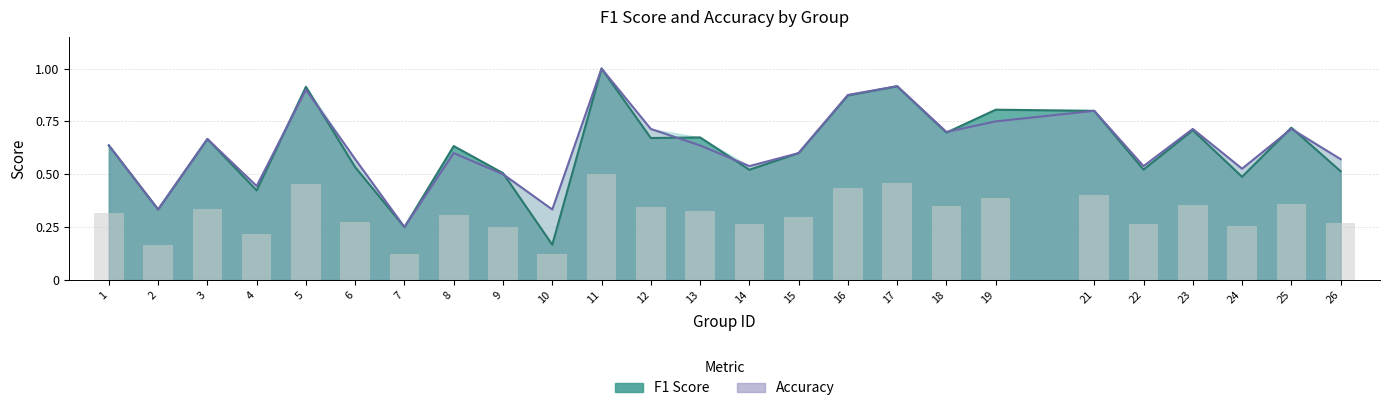

The value of accuracy at 8 is 1.0. True or false?

False